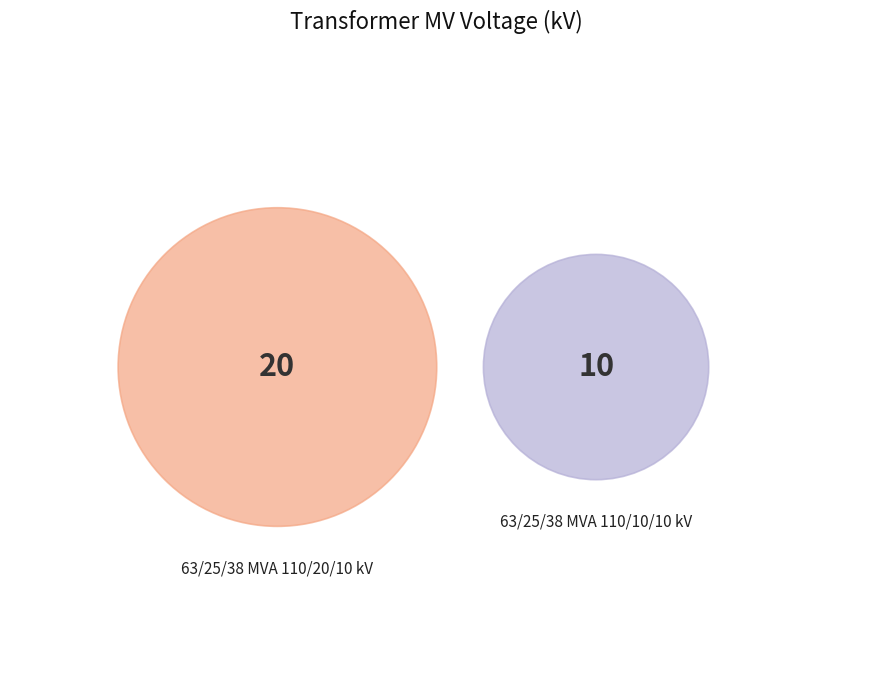

Does any single category account for the majority?

Yes